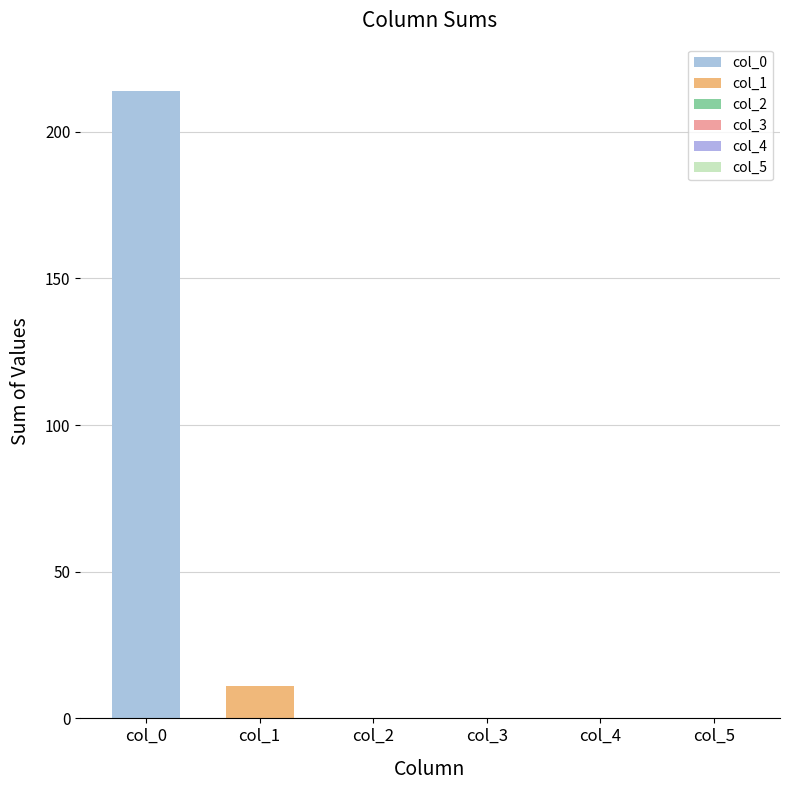

List the series in order of their peak value, highest first.

col_0, col_1, col_2, col_3, col_4, col_5